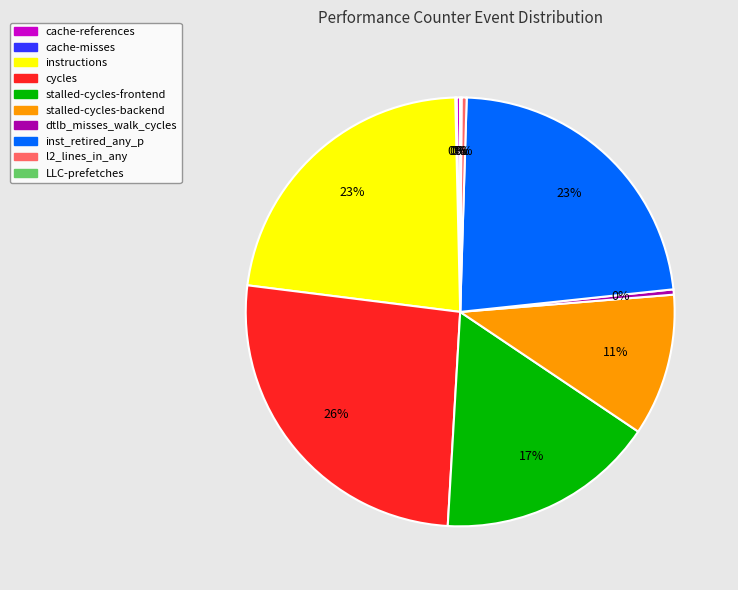

Does inst_retired_any_p account for over 50% of the chart?

No